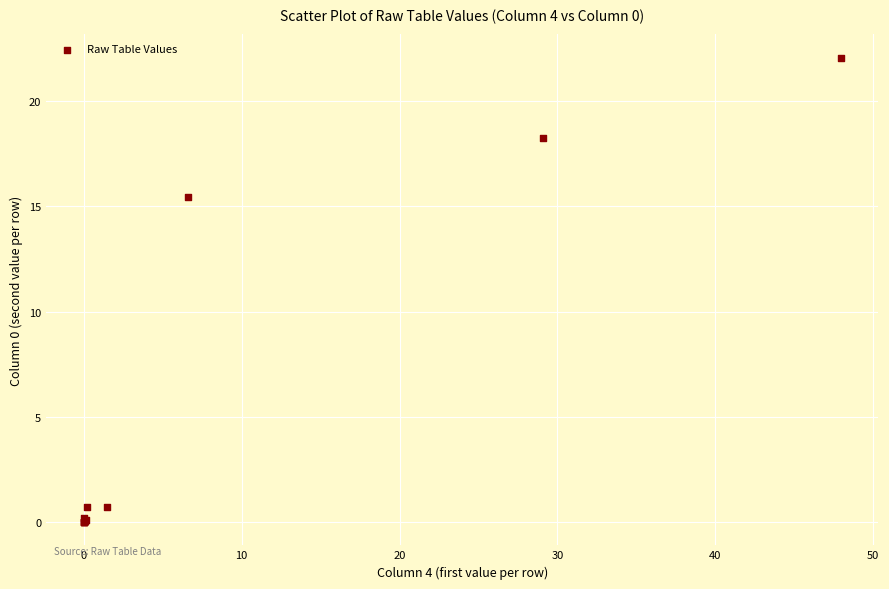

What Y value in the scatter plot is closest to 11?

15.5